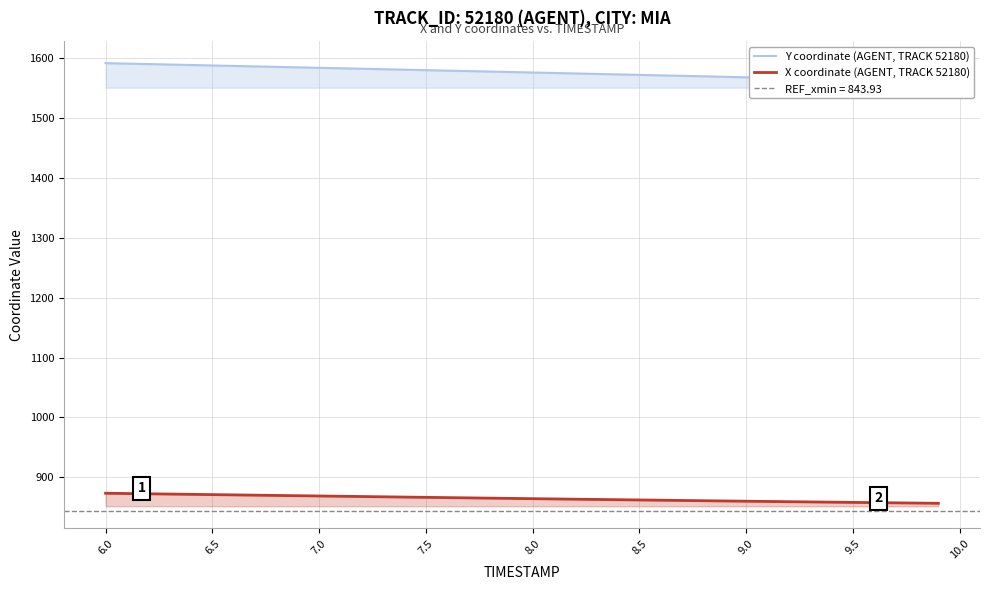

What is the maximum value for X coordinate (AGENT, TRACK 52180)?

873.6